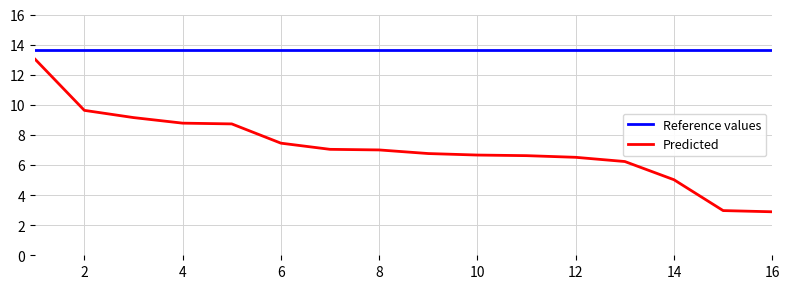

True or false: Predicted and Reference values cross at least once.

False